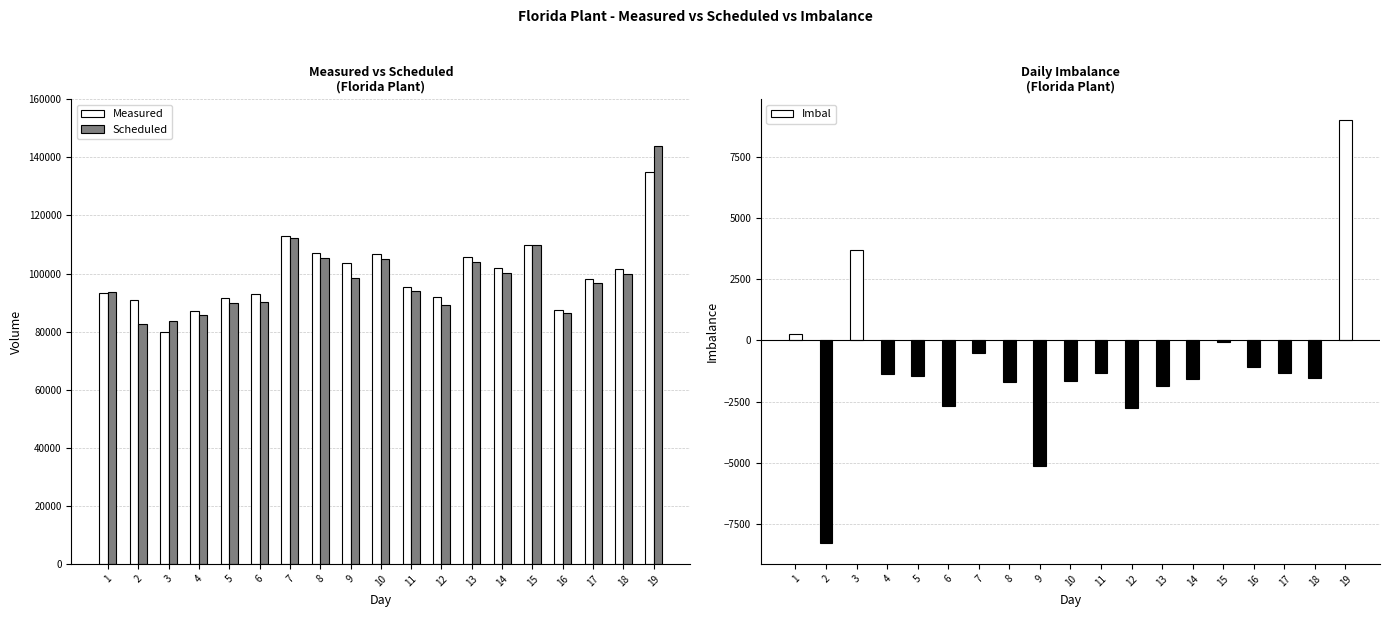

List the labels in order of Scheduled value, smallest first.

2, 3, 4, 16, 12, 5, 6, 1, 11, 17, 9, 18, 14, 13, 10, 8, 15, 7, 19